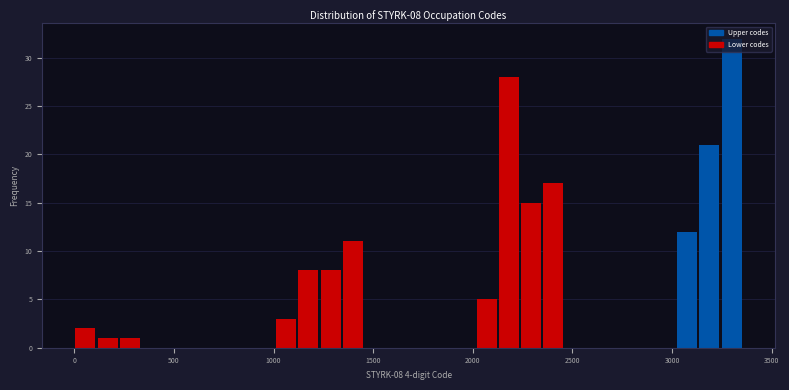

Around what value on the x-axis is the tallest bar? Give the approximate position of its centre, as read against the axis.

3300